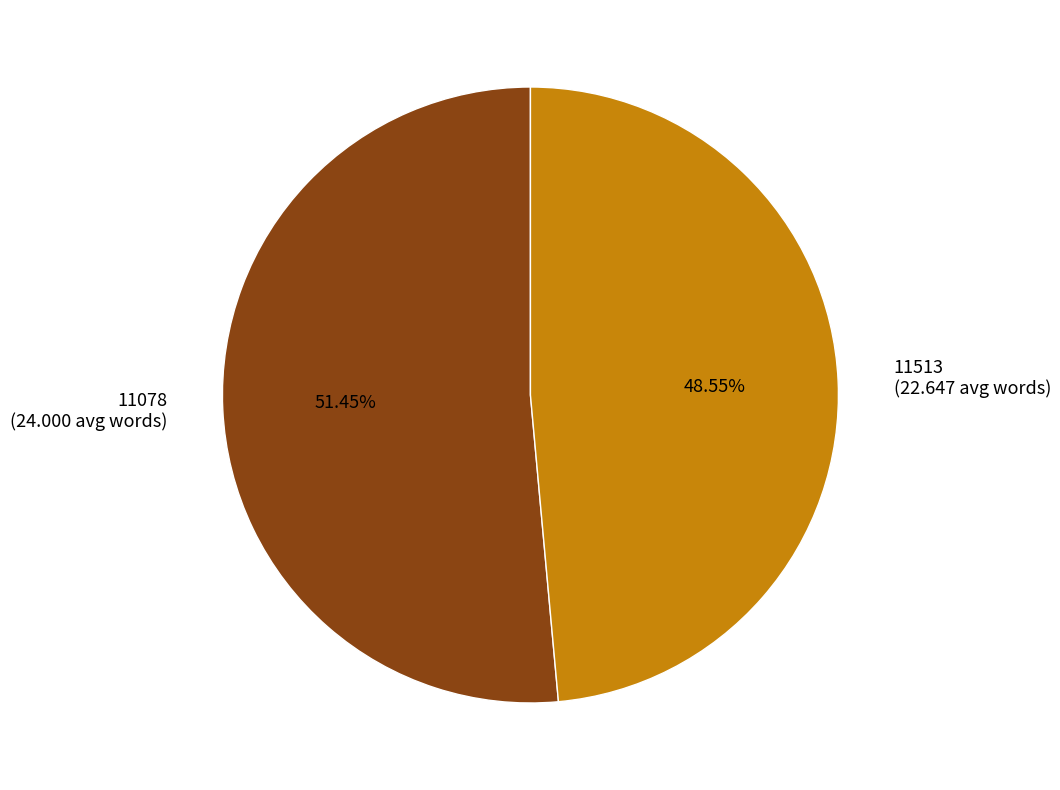

Combined, what portion of the pie is 11078 and 11513?

100.0%